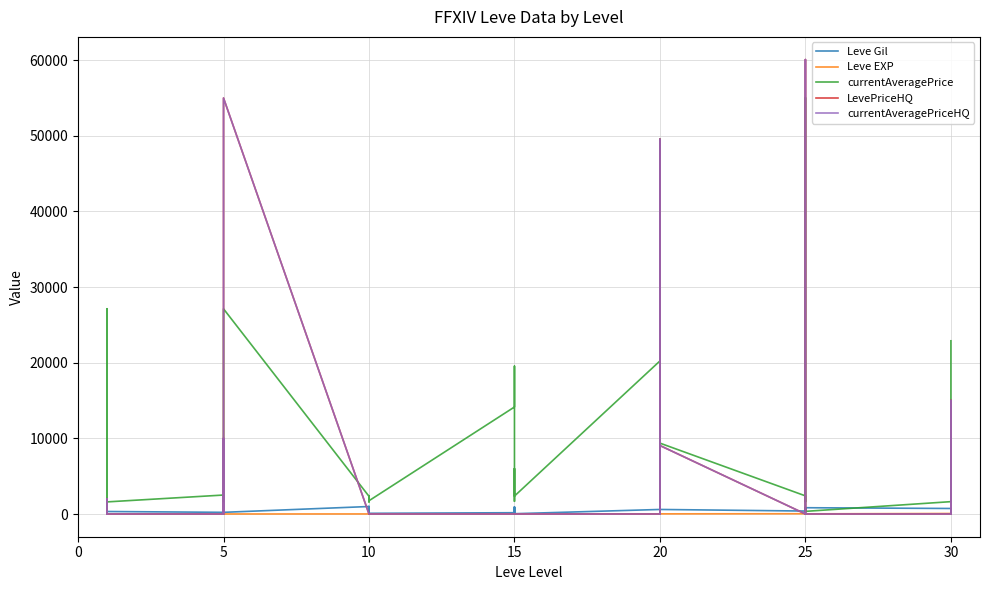

Which series has the largest total across all categories?

currentAveragePrice